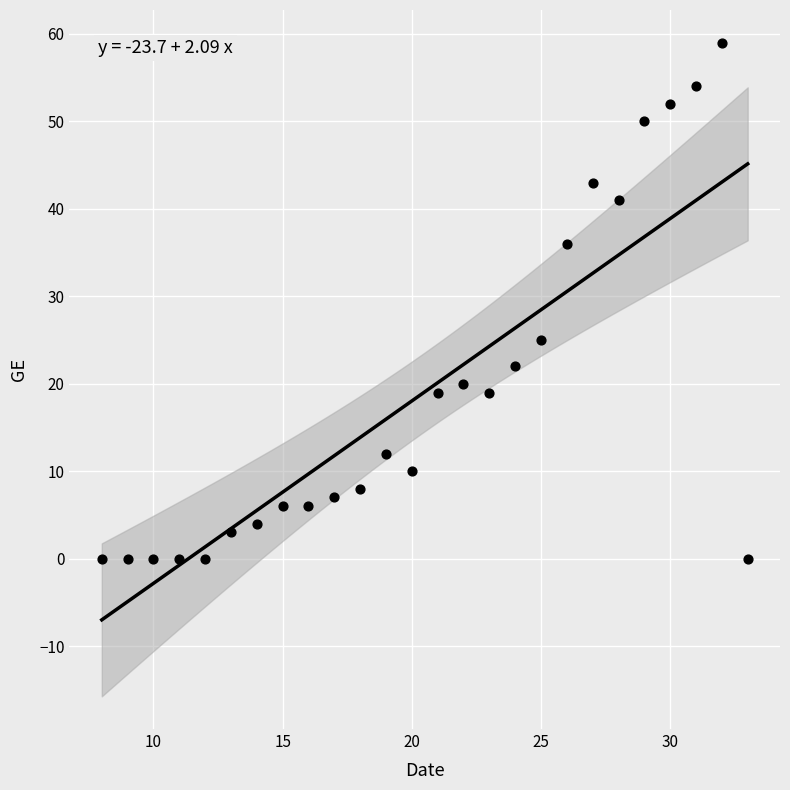

What Y value in the scatter plot is closest to 29?

25